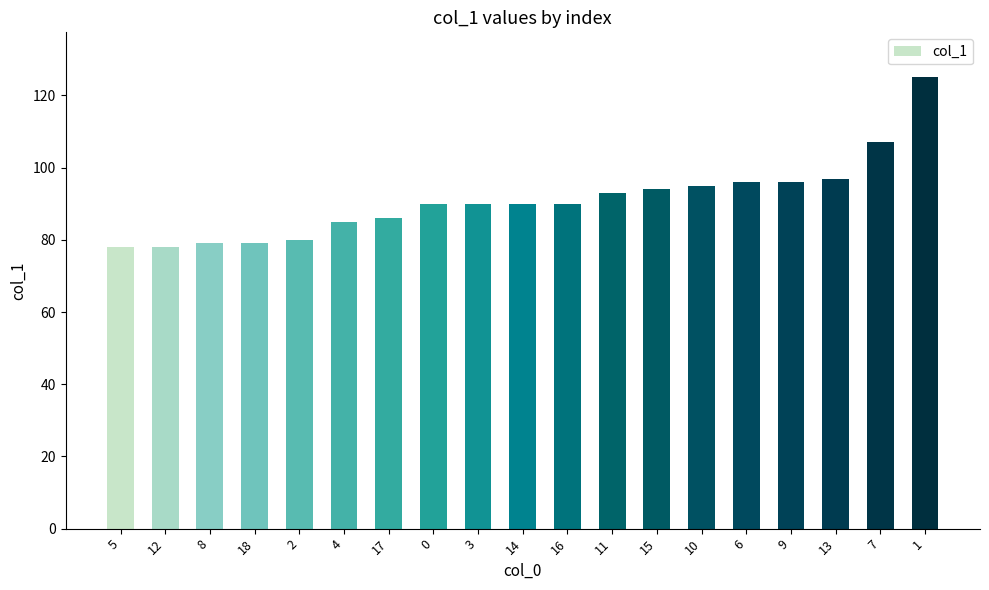

Count the number of categories in the chart.

19